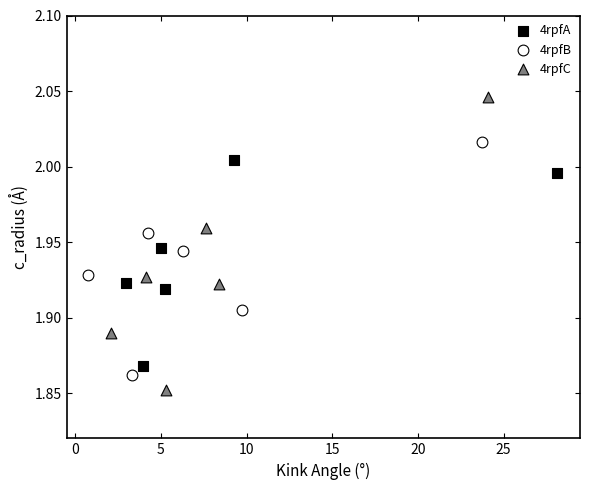

Which series reaches the maximum Y coordinate?

4rpfC